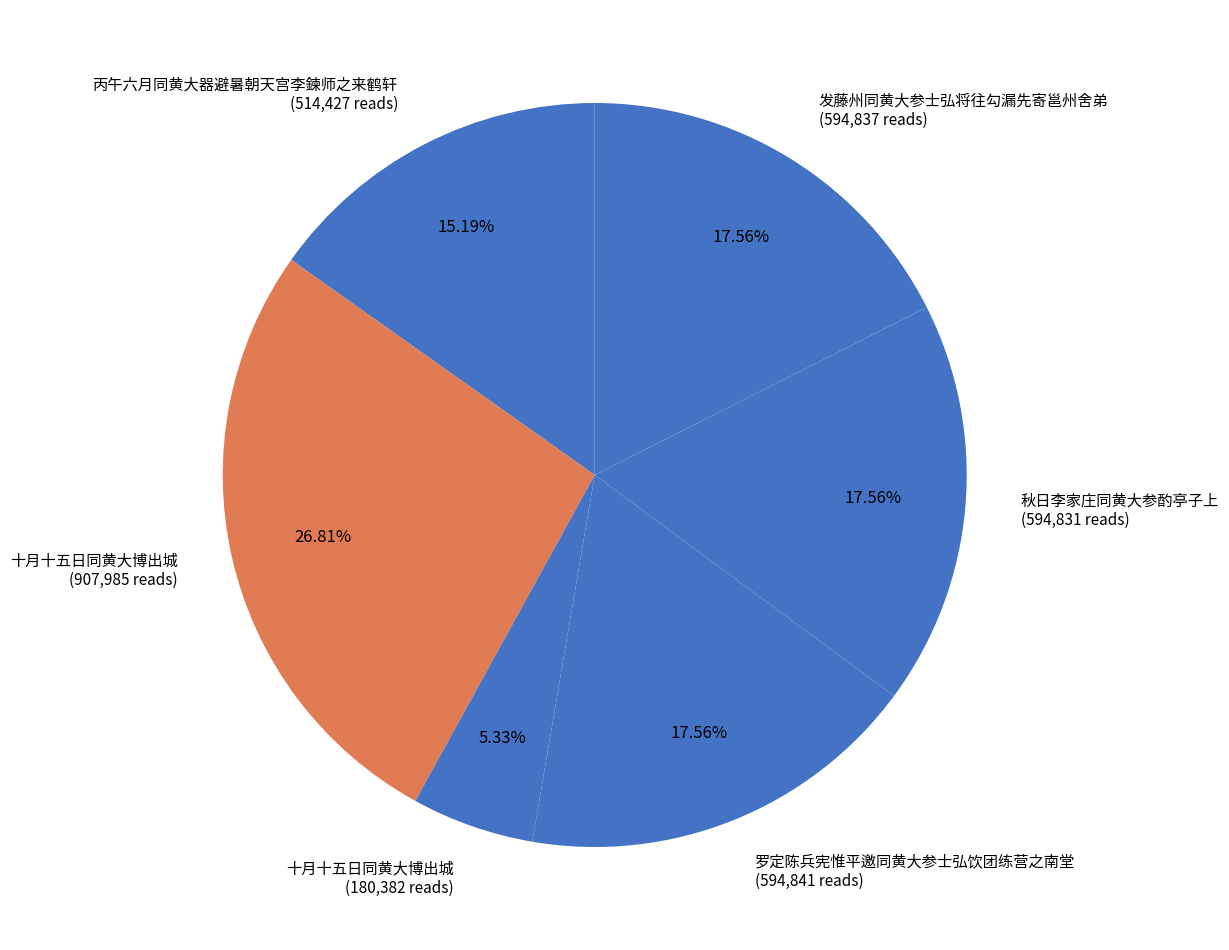

Which category has the biggest portion of the pie?

十月十五日同黄大博出城 (907,985 reads)